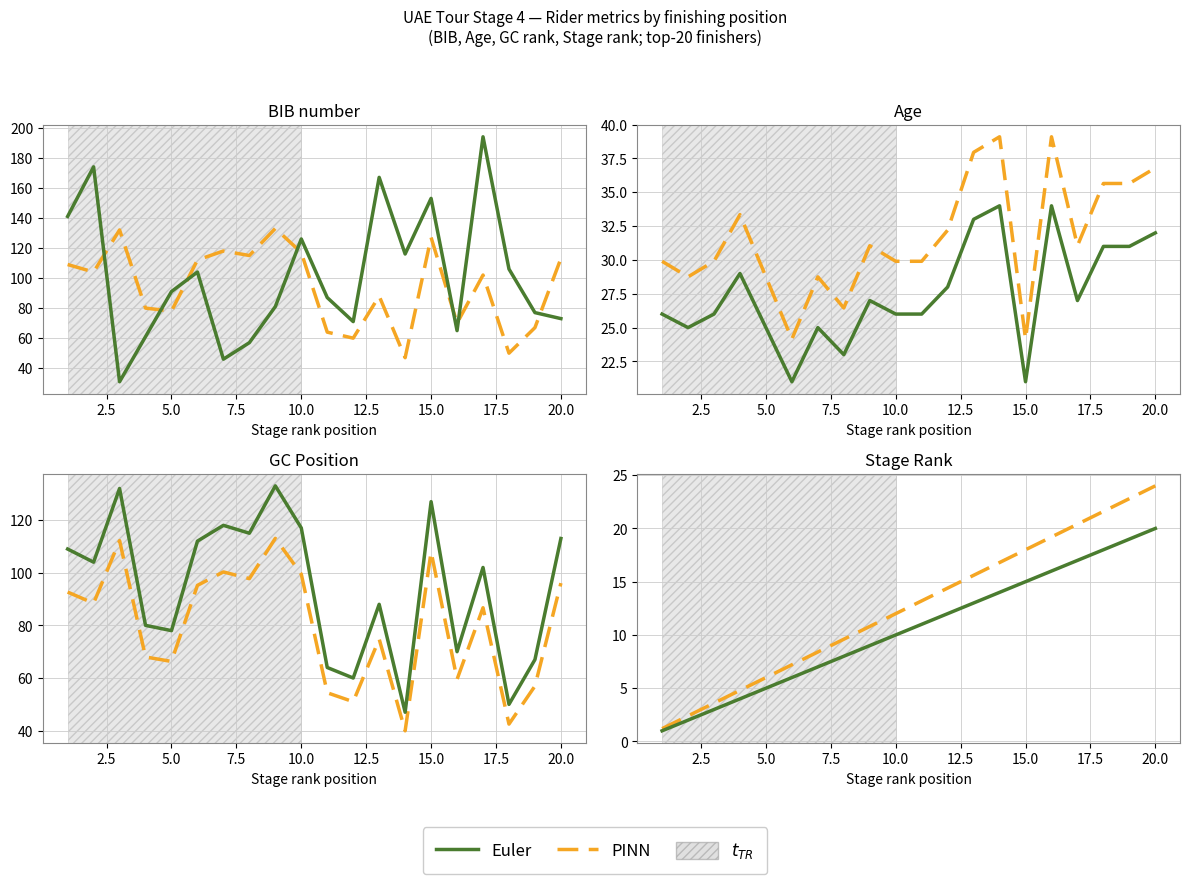

Which series has the widest spread of values?

PINN